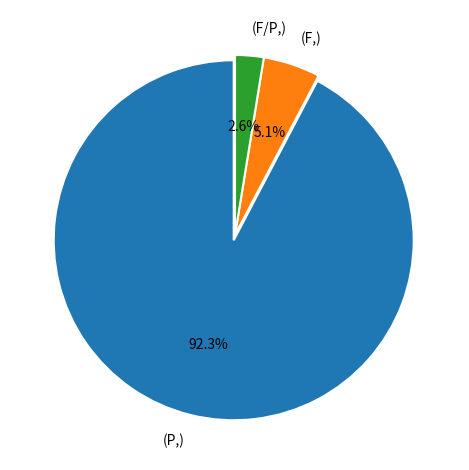

Which has a higher value, (P,) or (F/P,)?

(P,)